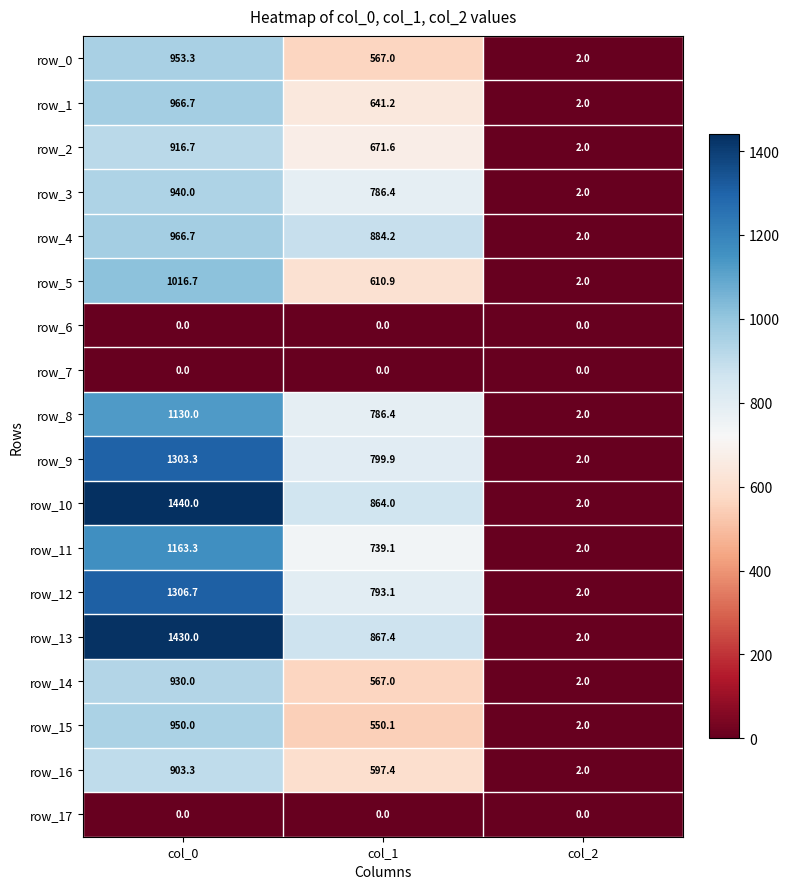

Reading left to right, what are all the values shown in this chart?

row_0: 953.3	567.0	2.0
row_1: 966.7	641.2	2.0
row_2: 916.7	671.6	2.0
row_3: 940.0	786.4	2.0
row_4: 966.7	884.2	2.0
row_5: 1016.7	610.9	2.0
row_6: 0.0	0.0	0.0
row_7: 0.0	0.0	0.0
row_8: 1130.0	786.4	2.0
row_9: 1303.3	799.9	2.0
row_10: 1440.0	864.0	2.0
row_11: 1163.3	739.1	2.0
row_12: 1306.7	793.1	2.0
row_13: 1430.0	867.4	2.0
row_14: 930.0	567.0	2.0
row_15: 950.0	550.1	2.0
row_16: 903.3	597.4	2.0
row_17: 0.0	0.0	0.0